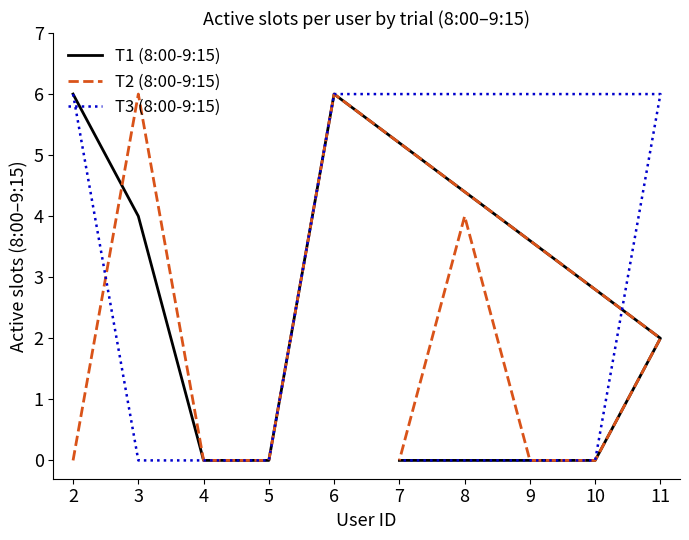

Which category has the lowest value in the T1 (8:00-9:15) series?

4